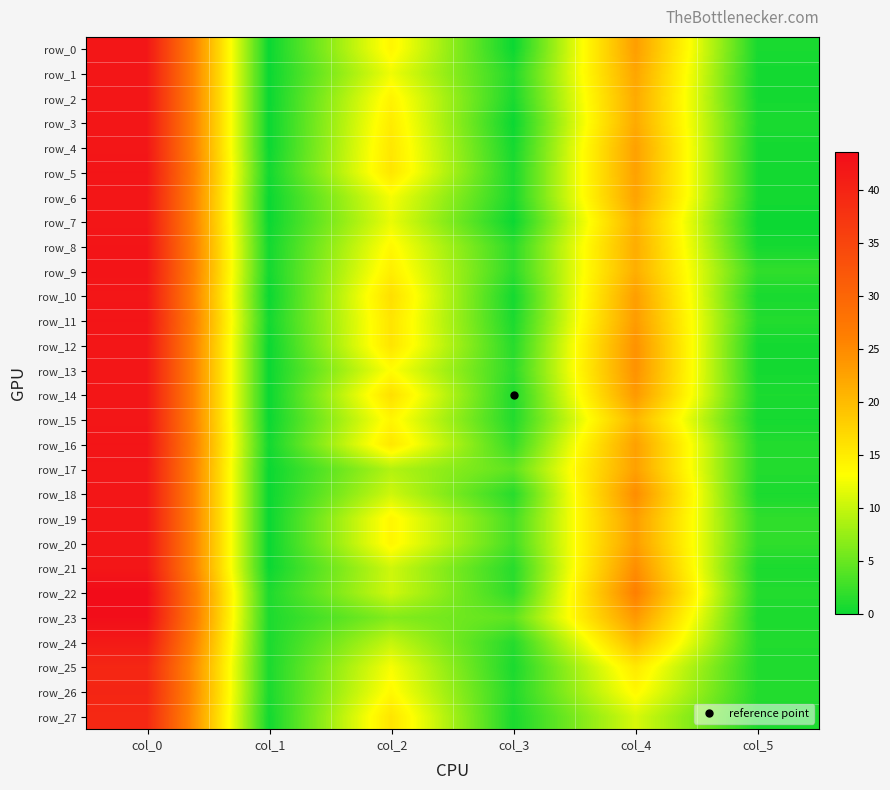

List the labels in order of row_22 value, smallest first.

col_1, col_5, col_3, col_2, col_4, col_0